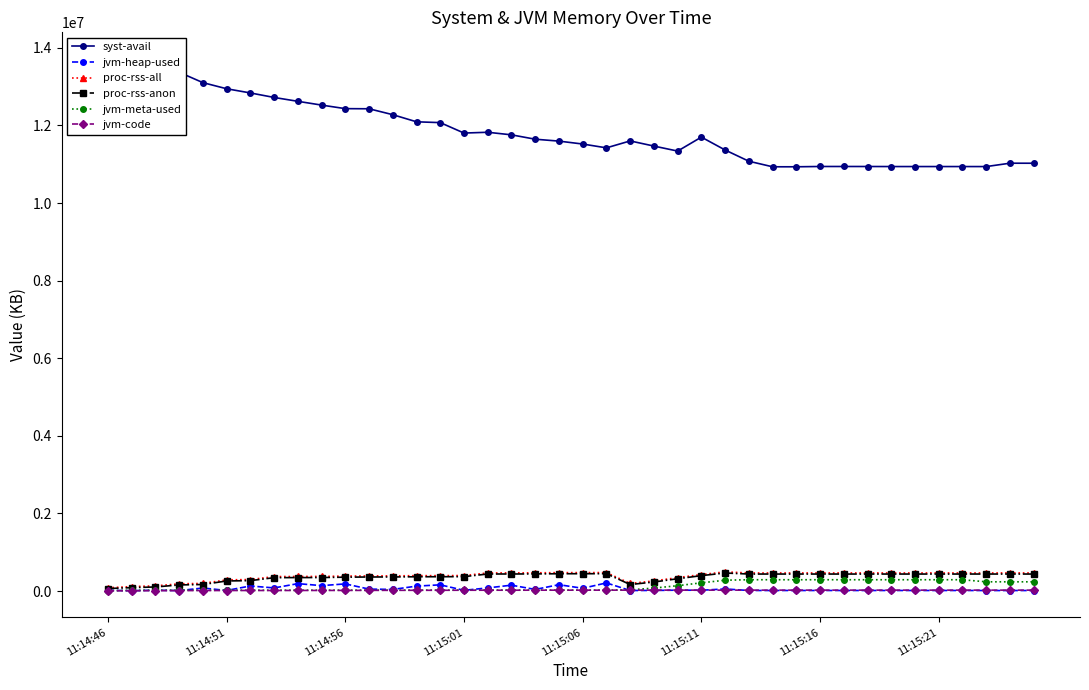

How many series are shown in this chart?

6